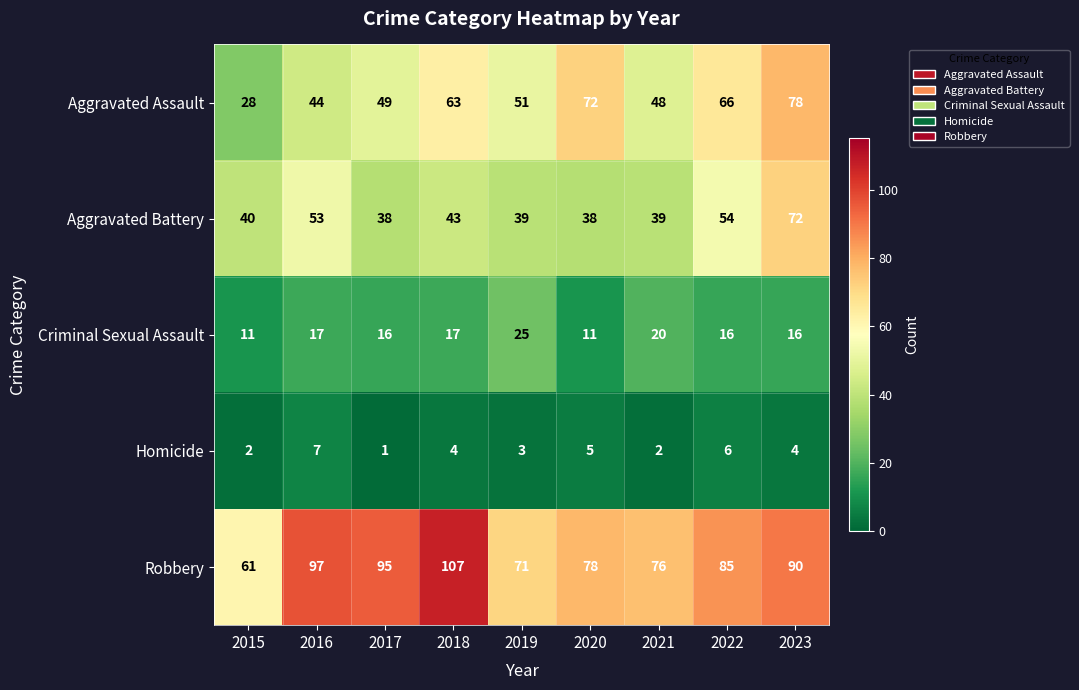

The value of Robbery at 2018 is 178. True or false?

False